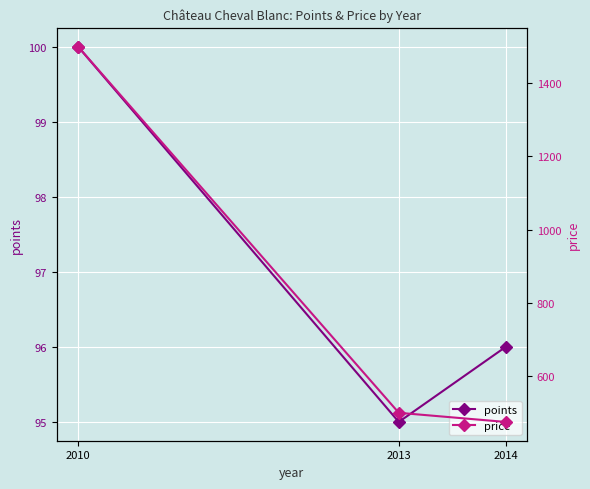

Is the value of price at 2010 greater than the value of points at 2014?

Yes